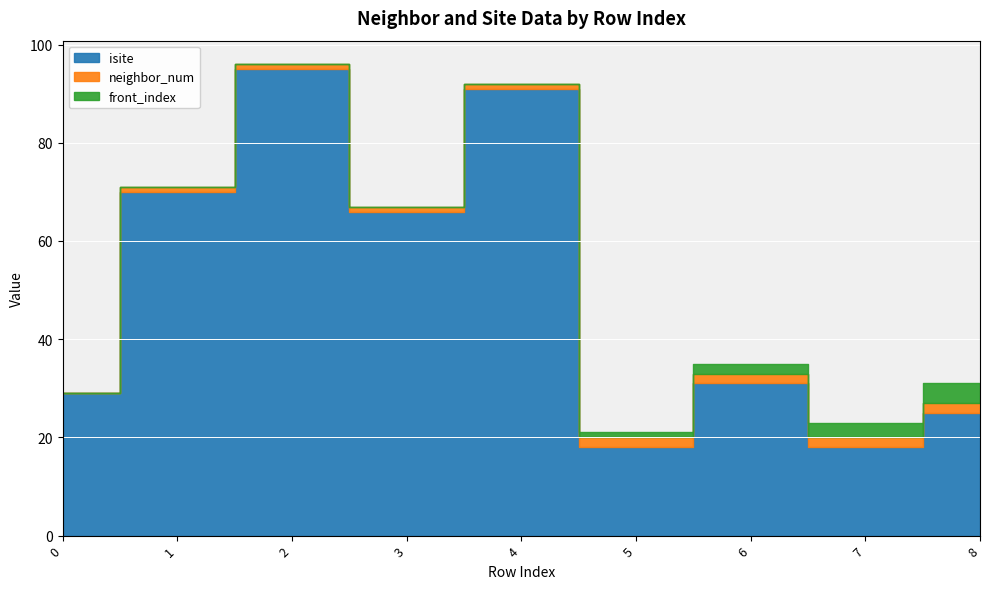

Reading left to right, what are all the values shown in this chart?

isite: 0=29	1=70	2=95	3=66	4=91	5=18	6=31	7=18	8=25
neighbor_num: 0=0	1=1	2=1	3=1	4=1	5=2	6=2	7=2	8=2
front_index: 0=0	1=0	2=0	3=0	4=0	5=1	6=2	7=3	8=4